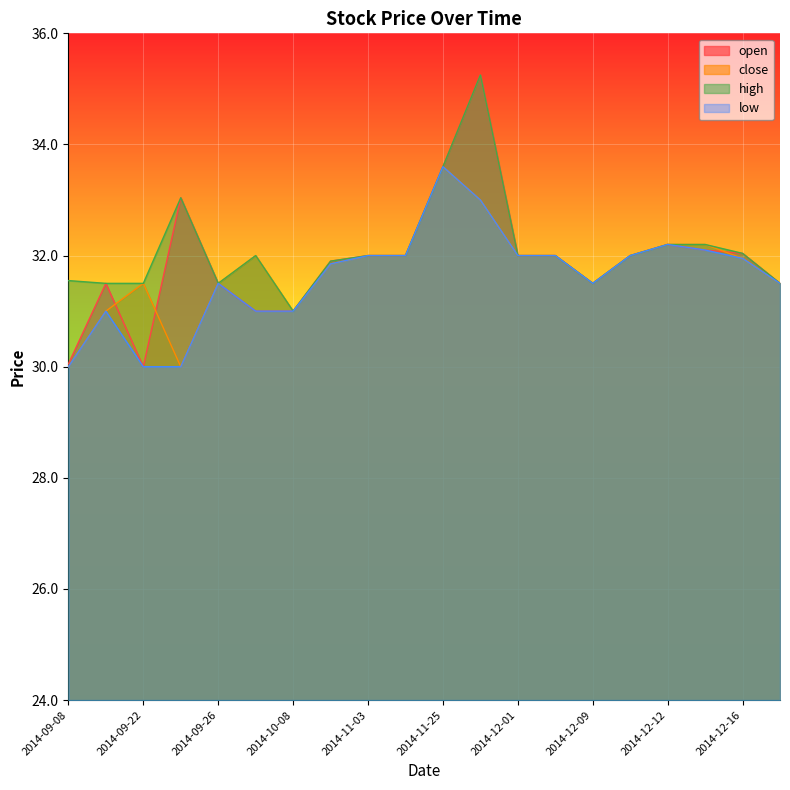

How many lines are shown in the chart?

4